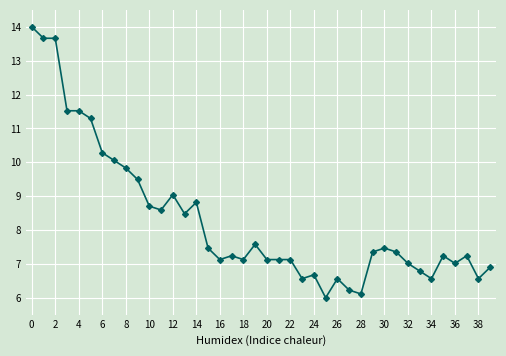

What is the greatest value displayed?

14.0